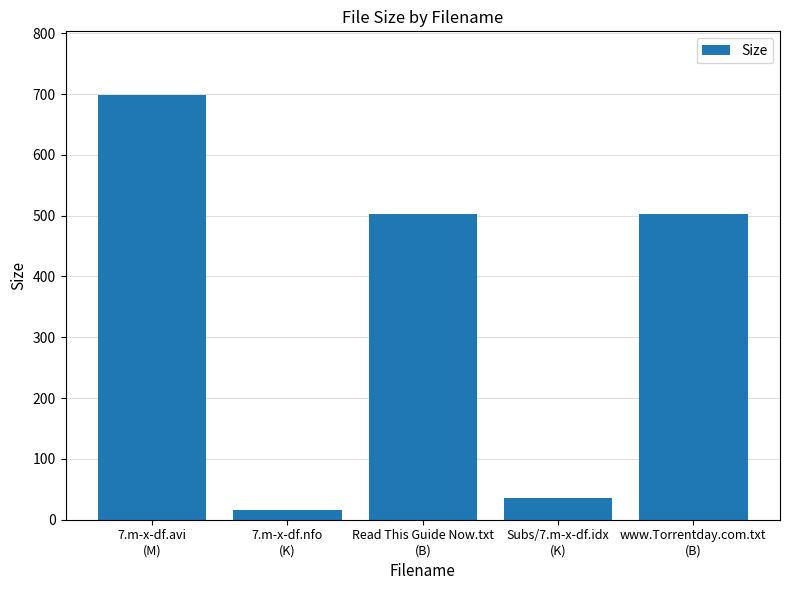

Between 7.m-x-df.nfo
(K) and Subs/7.m-x-df.idx
(K), which is larger?

Subs/7.m-x-df.idx
(K)